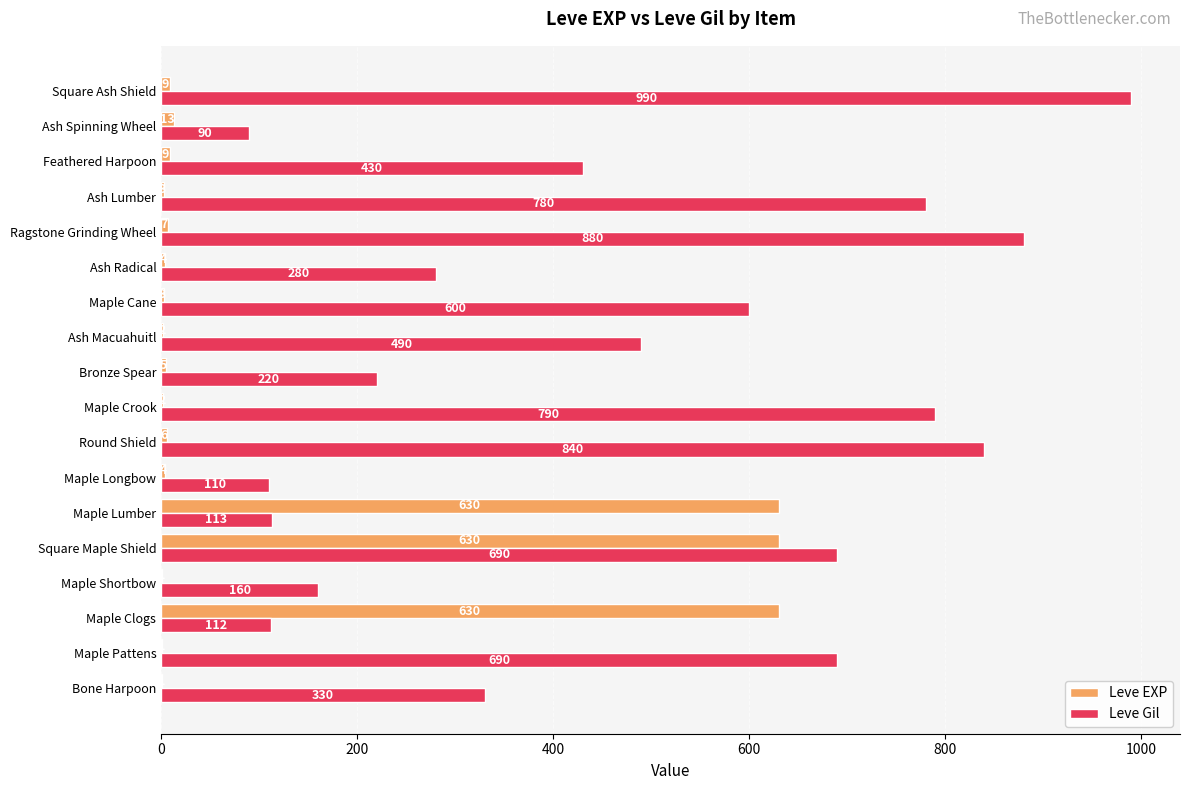

What is the maximum value shown in the chart?

990